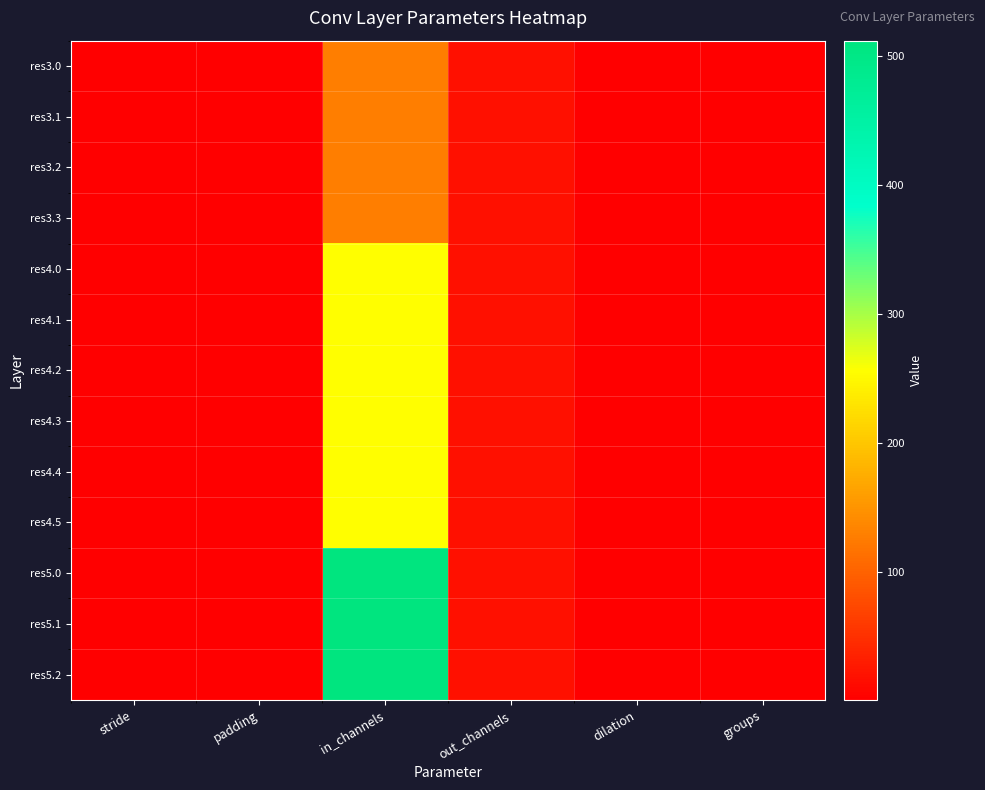

Reading left to right, extract all data points from this chart.

res3.0: stride=1	padding=1	in_channels=128	out_channels=18	dilation=1	groups=1
res3.1: stride=1	padding=1	in_channels=128	out_channels=18	dilation=1	groups=1
res3.2: stride=1	padding=1	in_channels=128	out_channels=18	dilation=1	groups=1
res3.3: stride=1	padding=1	in_channels=128	out_channels=18	dilation=1	groups=1
res4.0: stride=1	padding=1	in_channels=256	out_channels=18	dilation=1	groups=1
res4.1: stride=1	padding=1	in_channels=256	out_channels=18	dilation=1	groups=1
res4.2: stride=1	padding=1	in_channels=256	out_channels=18	dilation=1	groups=1
res4.3: stride=1	padding=1	in_channels=256	out_channels=18	dilation=1	groups=1
res4.4: stride=1	padding=1	in_channels=256	out_channels=18	dilation=1	groups=1
res4.5: stride=1	padding=1	in_channels=256	out_channels=18	dilation=1	groups=1
res5.0: stride=1	padding=1	in_channels=512	out_channels=18	dilation=1	groups=1
res5.1: stride=1	padding=1	in_channels=512	out_channels=18	dilation=1	groups=1
res5.2: stride=1	padding=1	in_channels=512	out_channels=18	dilation=1	groups=1